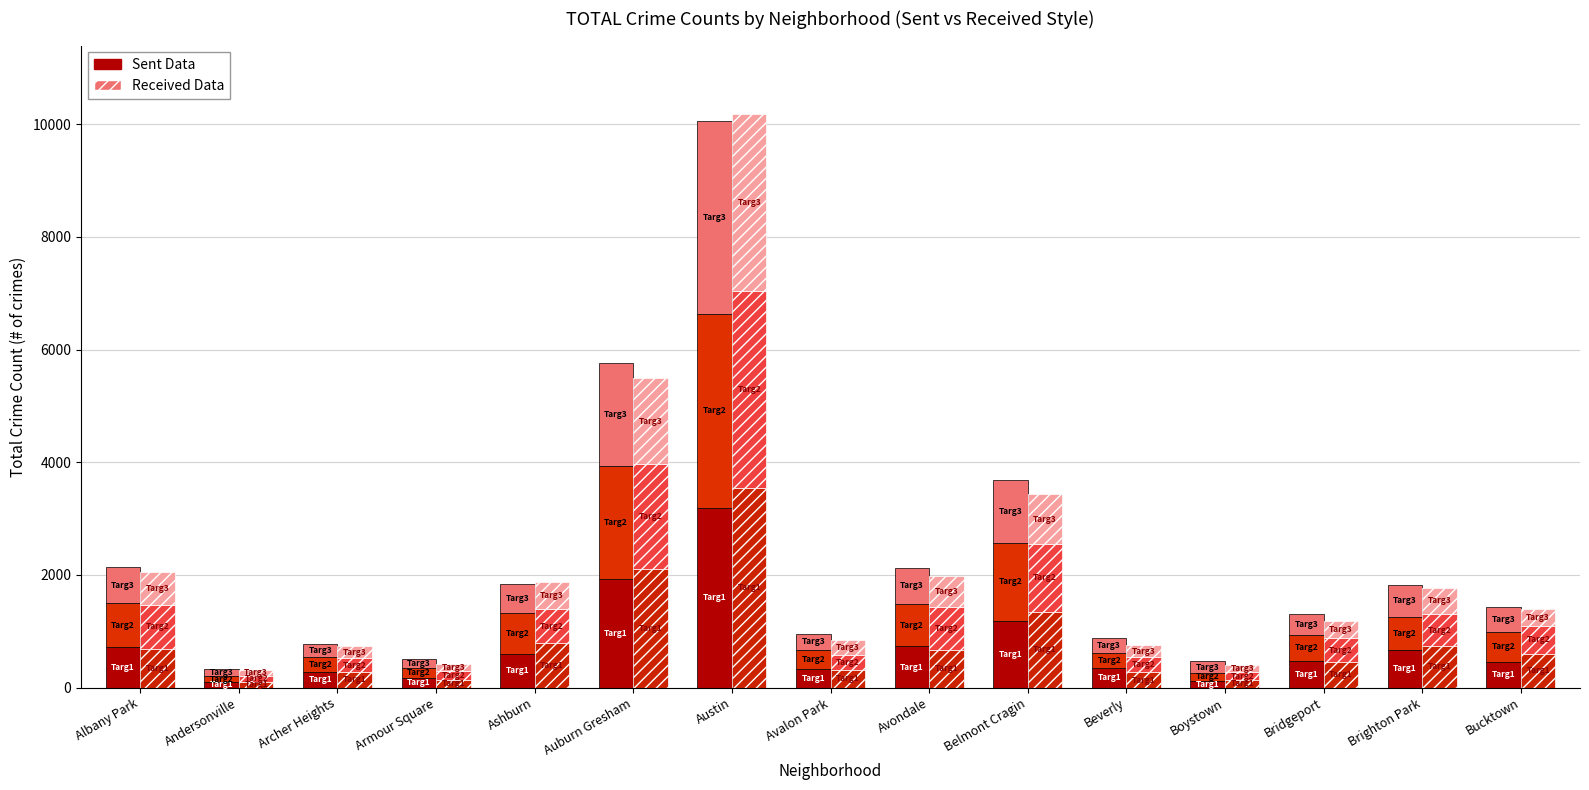

Reading left to right, list all the values displayed in this chart.

Sent Data 2015: 716	92	279	174	598	1930	3184	331	731	1191	350	122	471	668	455
Sent Data 2017: 779	109	259	174	728	2010	3456	343	755	1373	271	133	467	587	536
Sent Data 2019: 648	125	241	155	519	1819	3419	275	637	1117	261	214	366	566	446
Received Data 2016: 691	102	270	138	789	2109	3552	316	663	1348	269	131	448	732	603
Received Data 2018: 775	110	254	157	601	1858	3493	255	767	1198	278	148	427	575	490
Received Data 2020: 582	104	214	117	489	1529	3133	279	543	890	204	124	316	468	308